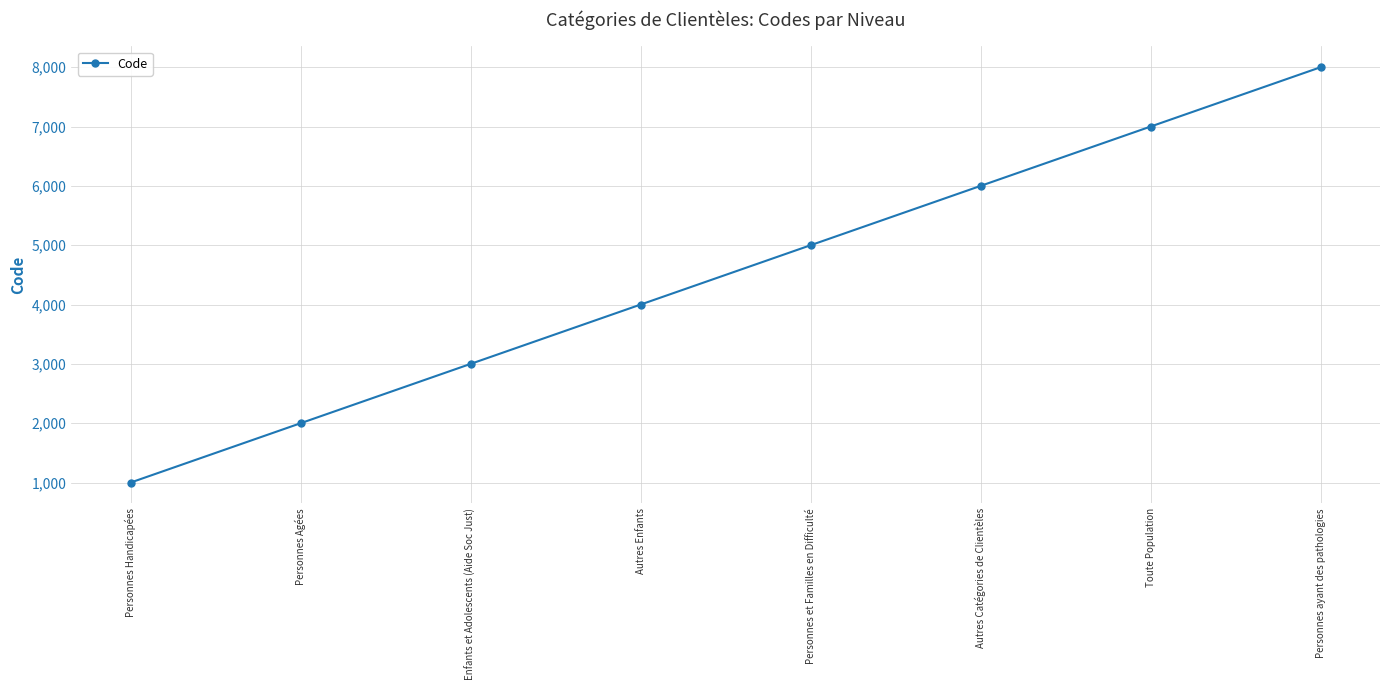

Does the chart display data point markers on the line(s)?

Yes